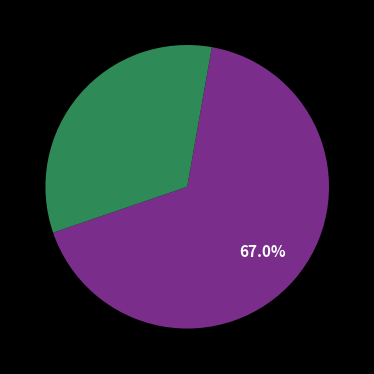

Does any single category account for the majority?

Yes